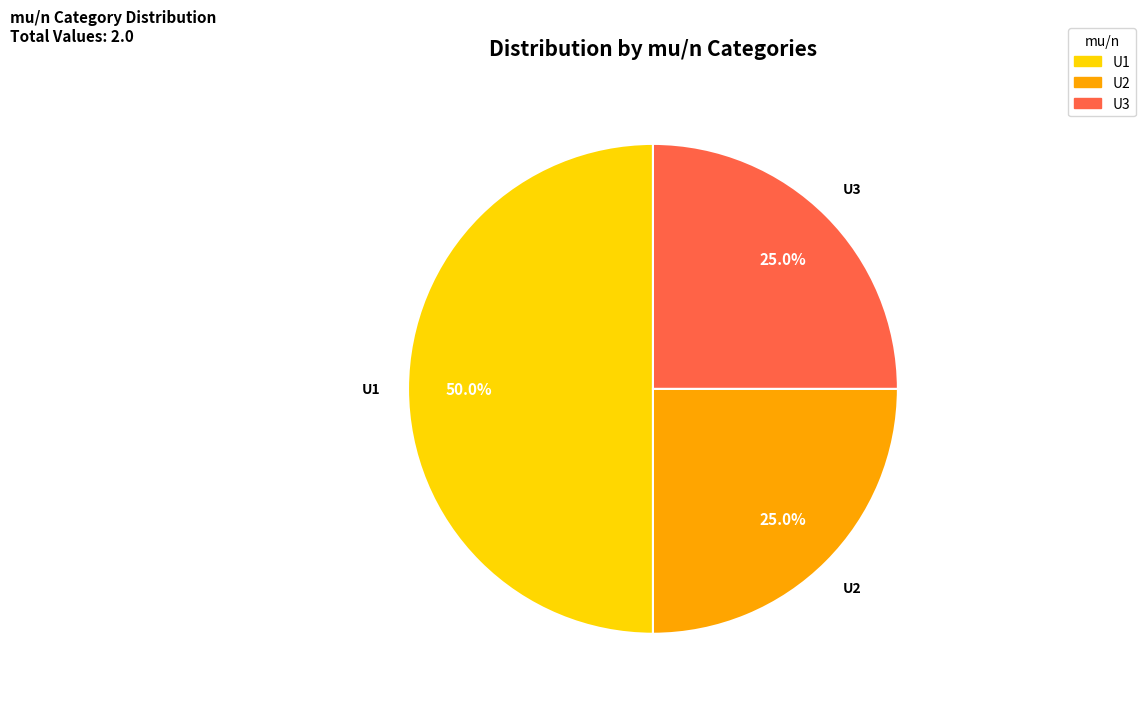

How much of the chart is everything except U3?

75.0%